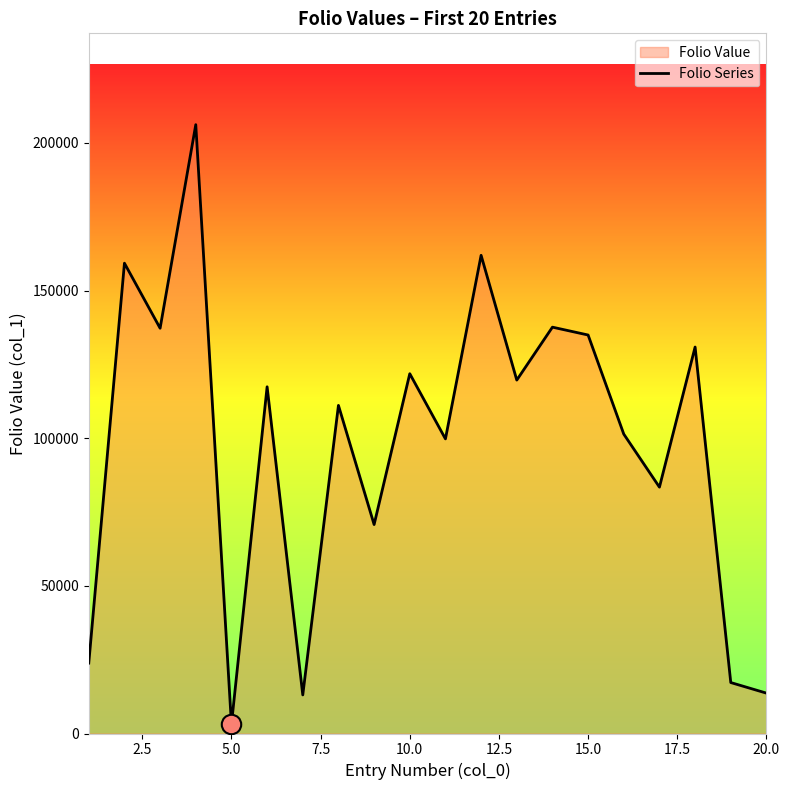

What is the greatest value displayed?

206173